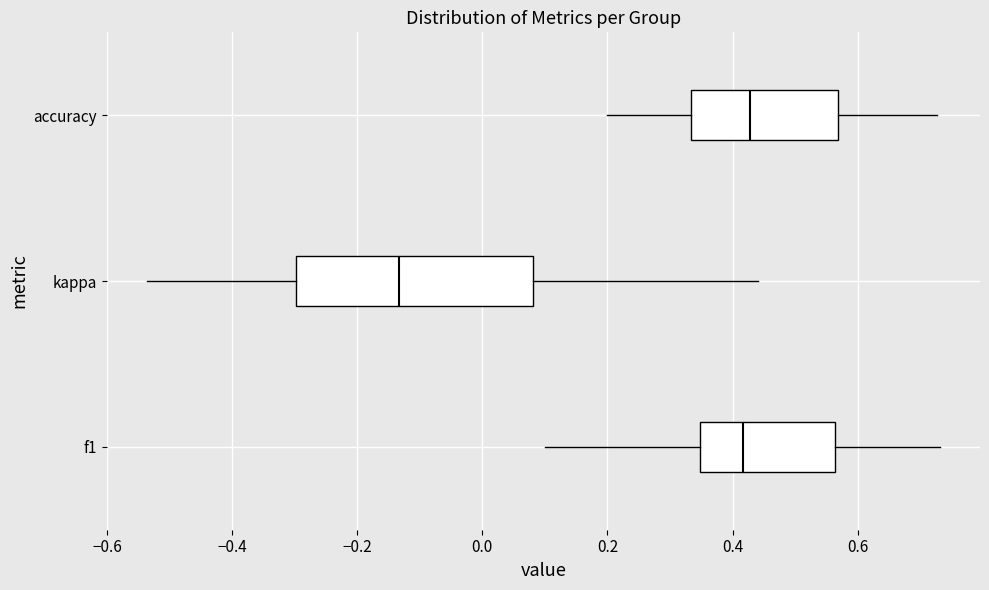

Comparing the boxes themselves (not the whiskers), which one is the widest?

kappa